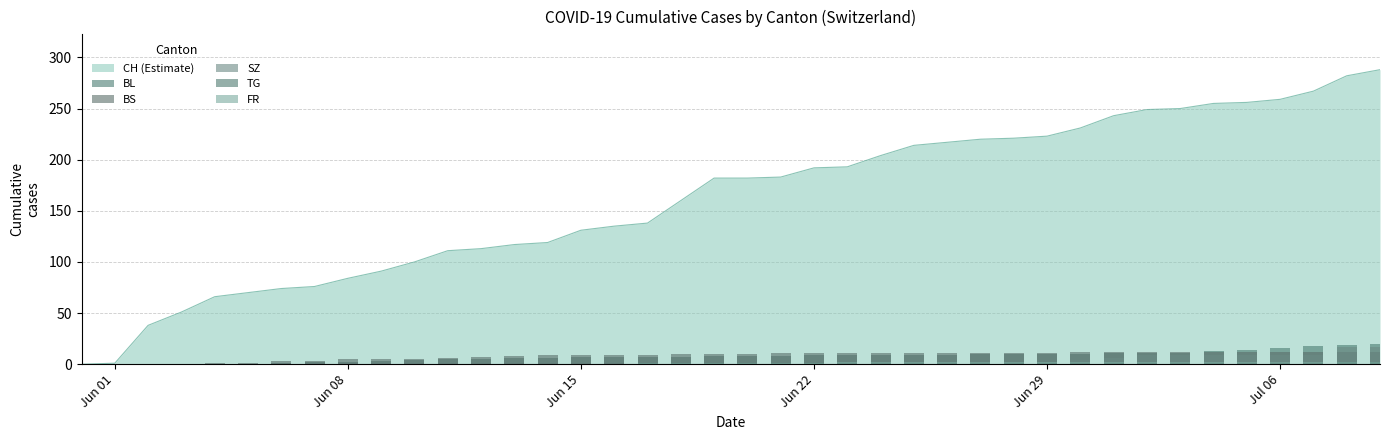

How many bars are there in each group?

5